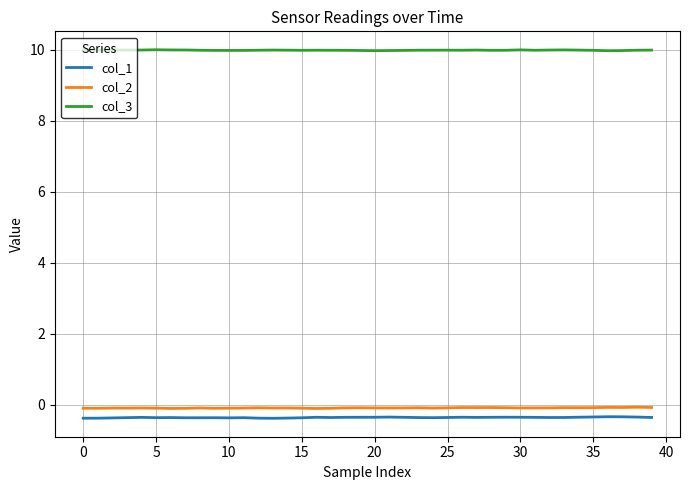

Count the number of categories in the chart.

40